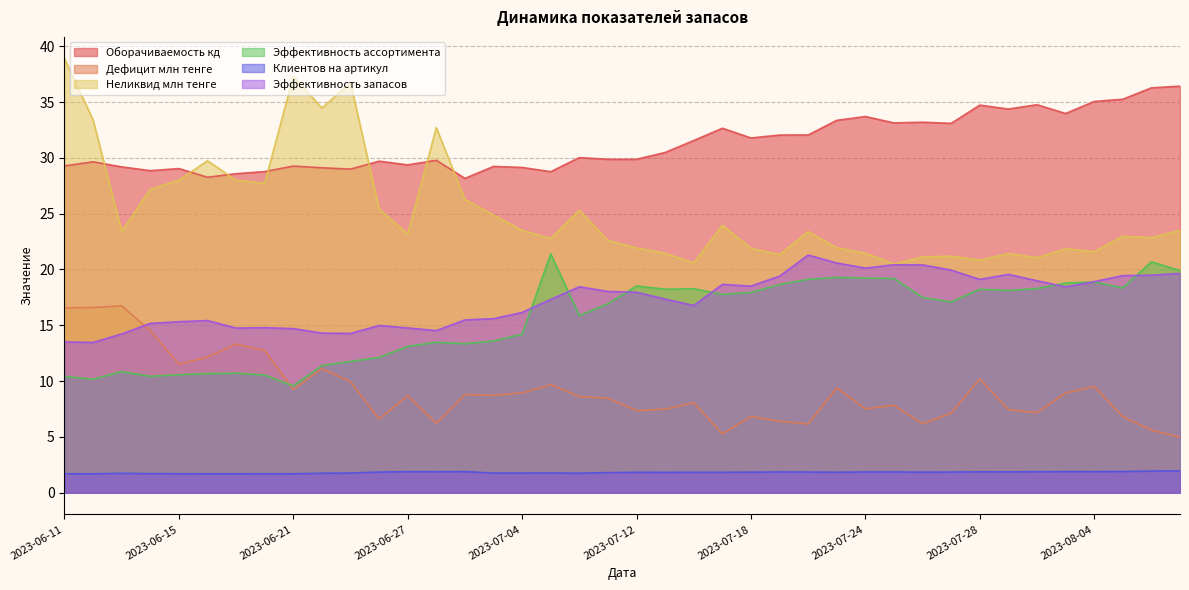

Reading right to left, extract all data points from this chart.

Оборачиваемость кд: 2023-08-10=36.4	2023-08-09=36.3	2023-08-07=35.2	2023-08-04=35.0	2023-08-03=34.0	2023-08-01=34.8	2023-07-31=34.4	2023-07-28=34.7	2023-07-27=33.1	2023-07-26=33.2	2023-07-25=33.1	2023-07-24=33.7	2023-07-21=33.4	2023-07-20=32.0	2023-07-19=32.0	2023-07-18=31.8	2023-07-17=32.6	2023-07-14=31.6	2023-07-13=30.5	2023-07-12=29.9	2023-07-11=29.9	2023-07-10=30.0	2023-07-05=28.8	2023-07-04=29.1	2023-07-03=29.2	2023-06-30=28.2	2023-06-29=29.8	2023-06-27=29.4	2023-06-26=29.7	2023-06-25=29.0	2023-06-22=29.1	2023-06-21=29.3	2023-06-20=28.8	2023-06-19=28.6	2023-06-18=28.3	2023-06-15=29.0	2023-06-14=28.9	2023-06-13=29.2	2023-06-12=29.6	2023-06-11=29.3
Дефицит млн тенге: 2023-08-10=5.0	2023-08-09=5.6	2023-08-07=6.8	2023-08-04=9.5	2023-08-03=8.9	2023-08-01=7.2	2023-07-31=7.4	2023-07-28=10.2	2023-07-27=7.1	2023-07-26=6.2	2023-07-25=7.8	2023-07-24=7.5	2023-07-21=9.4	2023-07-20=6.2	2023-07-19=6.4	2023-07-18=6.8	2023-07-17=5.3	2023-07-14=8.1	2023-07-13=7.5	2023-07-12=7.4	2023-07-11=8.5	2023-07-10=8.6	2023-07-05=9.7	2023-07-04=8.9	2023-07-03=8.7	2023-06-30=8.8	2023-06-29=6.2	2023-06-27=8.7	2023-06-26=6.6	2023-06-25=9.9	2023-06-22=11.1	2023-06-21=9.2	2023-06-20=12.7	2023-06-19=13.3	2023-06-18=12.2	2023-06-15=11.5	2023-06-14=14.5	2023-06-13=16.7	2023-06-12=16.6	2023-06-11=16.6
Неликвид млн тенге: 2023-08-10=23.5	2023-08-09=22.9	2023-08-07=23.0	2023-08-04=21.6	2023-08-03=21.9	2023-08-01=21.1	2023-07-31=21.4	2023-07-28=20.8	2023-07-27=21.2	2023-07-26=21.1	2023-07-25=20.5	2023-07-24=21.5	2023-07-21=21.9	2023-07-20=23.4	2023-07-19=21.3	2023-07-18=21.9	2023-07-17=24.0	2023-07-14=20.6	2023-07-13=21.4	2023-07-12=21.9	2023-07-11=22.6	2023-07-10=25.3	2023-07-05=22.8	2023-07-04=23.5	2023-07-03=24.9	2023-06-30=26.3	2023-06-29=32.7	2023-06-27=23.2	2023-06-26=25.4	2023-06-25=36.7	2023-06-22=34.5	2023-06-21=37.3	2023-06-20=27.7	2023-06-19=28.0	2023-06-18=29.7	2023-06-15=28.0	2023-06-14=27.2	2023-06-13=23.4	2023-06-12=33.4	2023-06-11=38.9
Эффективность ассортимента: 2023-08-10=19.9	2023-08-09=20.7	2023-08-07=18.4	2023-08-04=18.9	2023-08-03=18.8	2023-08-01=18.3	2023-07-31=18.1	2023-07-28=18.2	2023-07-27=17.1	2023-07-26=17.5	2023-07-25=19.2	2023-07-24=19.2	2023-07-21=19.3	2023-07-20=19.1	2023-07-19=18.6	2023-07-18=17.9	2023-07-17=17.8	2023-07-14=18.3	2023-07-13=18.2	2023-07-12=18.5	2023-07-11=16.9	2023-07-10=15.9	2023-07-05=21.4	2023-07-04=14.2	2023-07-03=13.6	2023-06-30=13.3	2023-06-29=13.5	2023-06-27=13.1	2023-06-26=12.1	2023-06-25=11.8	2023-06-22=11.4	2023-06-21=9.6	2023-06-20=10.5	2023-06-19=10.7	2023-06-18=10.7	2023-06-15=10.6	2023-06-14=10.4	2023-06-13=10.8	2023-06-12=10.2	2023-06-11=10.4
Клиентов на артикул: 2023-08-10=2.0	2023-08-09=1.9	2023-08-07=1.9	2023-08-04=1.9	2023-08-03=1.9	2023-08-01=1.9	2023-07-31=1.9	2023-07-28=1.9	2023-07-27=1.9	2023-07-26=1.8	2023-07-25=1.9	2023-07-24=1.9	2023-07-21=1.8	2023-07-20=1.9	2023-07-19=1.9	2023-07-18=1.8	2023-07-17=1.8	2023-07-14=1.8	2023-07-13=1.8	2023-07-12=1.8	2023-07-11=1.8	2023-07-10=1.8	2023-07-05=1.8	2023-07-04=1.8	2023-07-03=1.8	2023-06-30=1.9	2023-06-29=1.9	2023-06-27=1.9	2023-06-26=1.9	2023-06-25=1.8	2023-06-22=1.7	2023-06-21=1.7	2023-06-20=1.7	2023-06-19=1.7	2023-06-18=1.7	2023-06-15=1.7	2023-06-14=1.7	2023-06-13=1.7	2023-06-12=1.7	2023-06-11=1.7
Эффективность запасов: 2023-08-10=19.6	2023-08-09=19.5	2023-08-07=19.4	2023-08-04=18.9	2023-08-03=18.4	2023-08-01=19.0	2023-07-31=19.6	2023-07-28=19.1	2023-07-27=19.9	2023-07-26=20.4	2023-07-25=20.4	2023-07-24=20.1	2023-07-21=20.6	2023-07-20=21.3	2023-07-19=19.4	2023-07-18=18.5	2023-07-17=18.7	2023-07-14=16.8	2023-07-13=17.4	2023-07-12=18.0	2023-07-11=18.0	2023-07-10=18.4	2023-07-05=17.3	2023-07-04=16.1	2023-07-03=15.6	2023-06-30=15.5	2023-06-29=14.5	2023-06-27=14.8	2023-06-26=15.0	2023-06-25=14.3	2023-06-22=14.3	2023-06-21=14.7	2023-06-20=14.8	2023-06-19=14.8	2023-06-18=15.4	2023-06-15=15.3	2023-06-14=15.2	2023-06-13=14.2	2023-06-12=13.5	2023-06-11=13.5